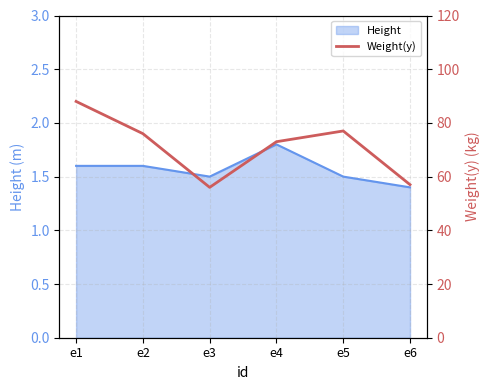

Is it true that the value at e1 is 150?

False